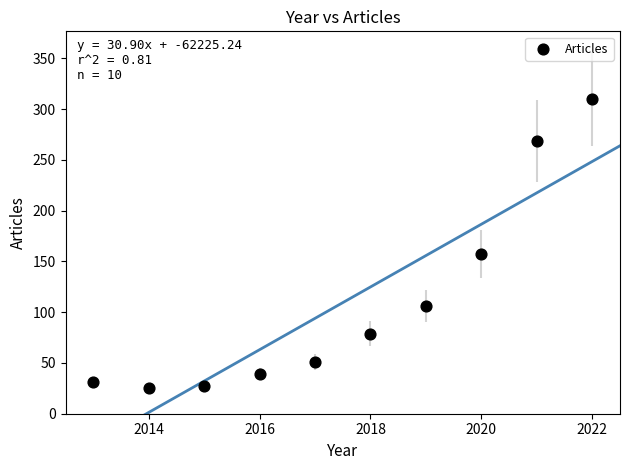

What Y value in the scatter plot is closest to 167?

157